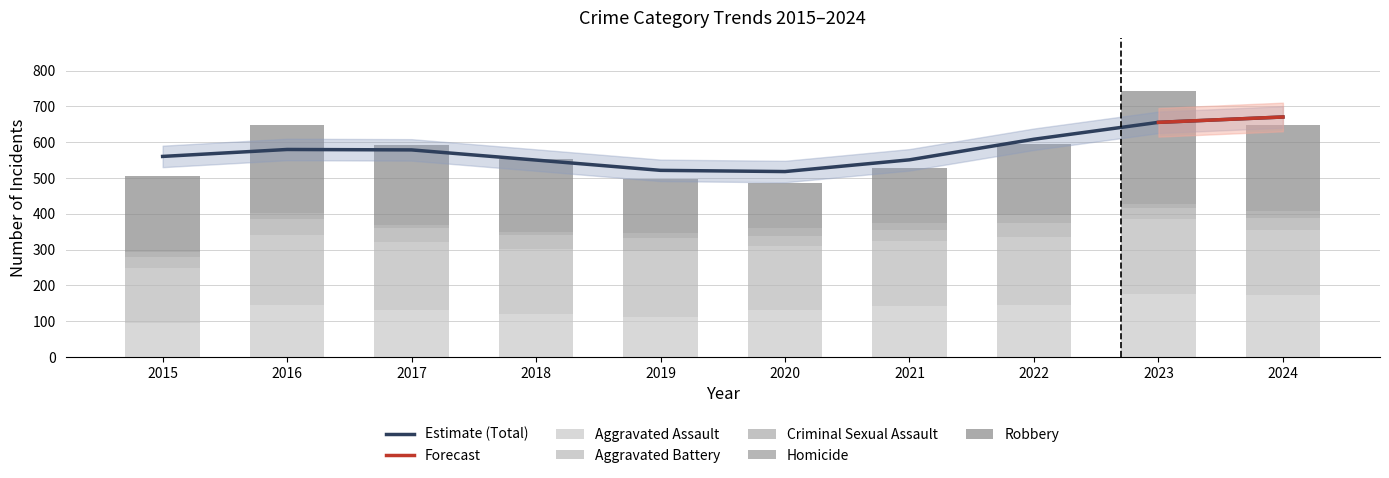

What is the total value across all series at 2022?

594